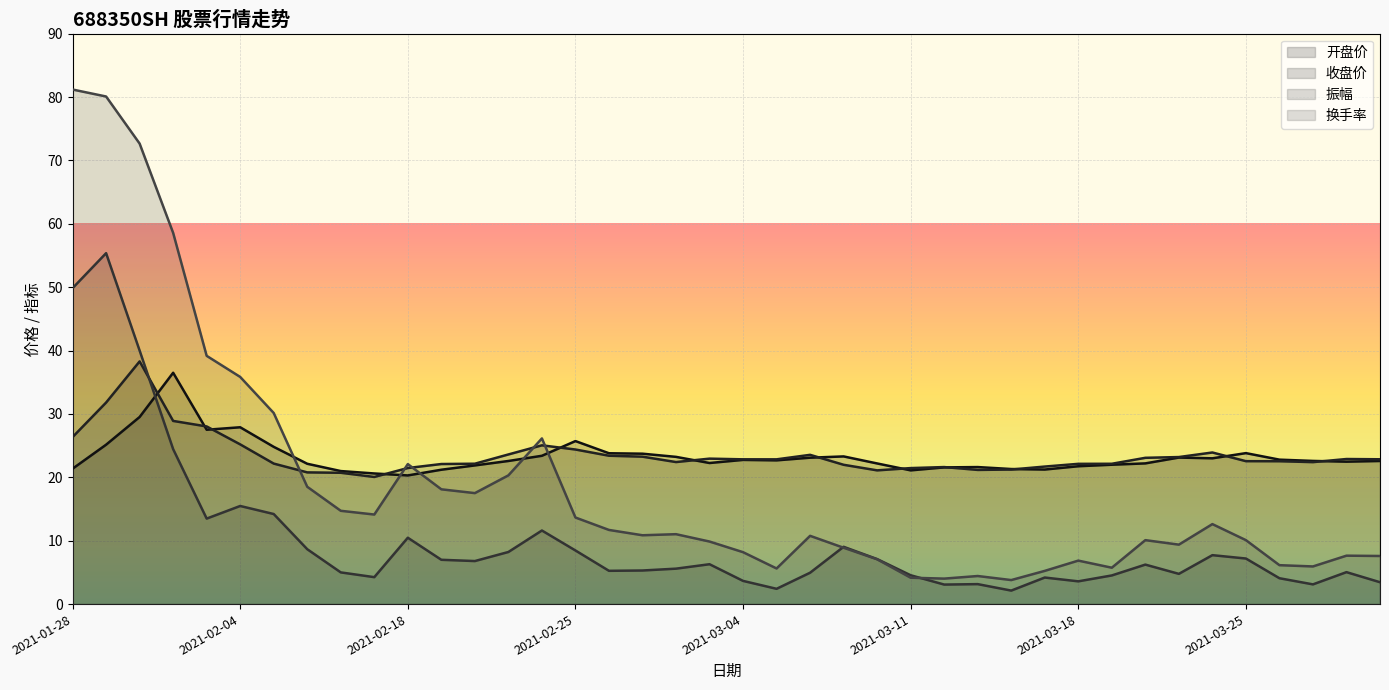

Where is the first local maximum for 换手率?

2021-02-18